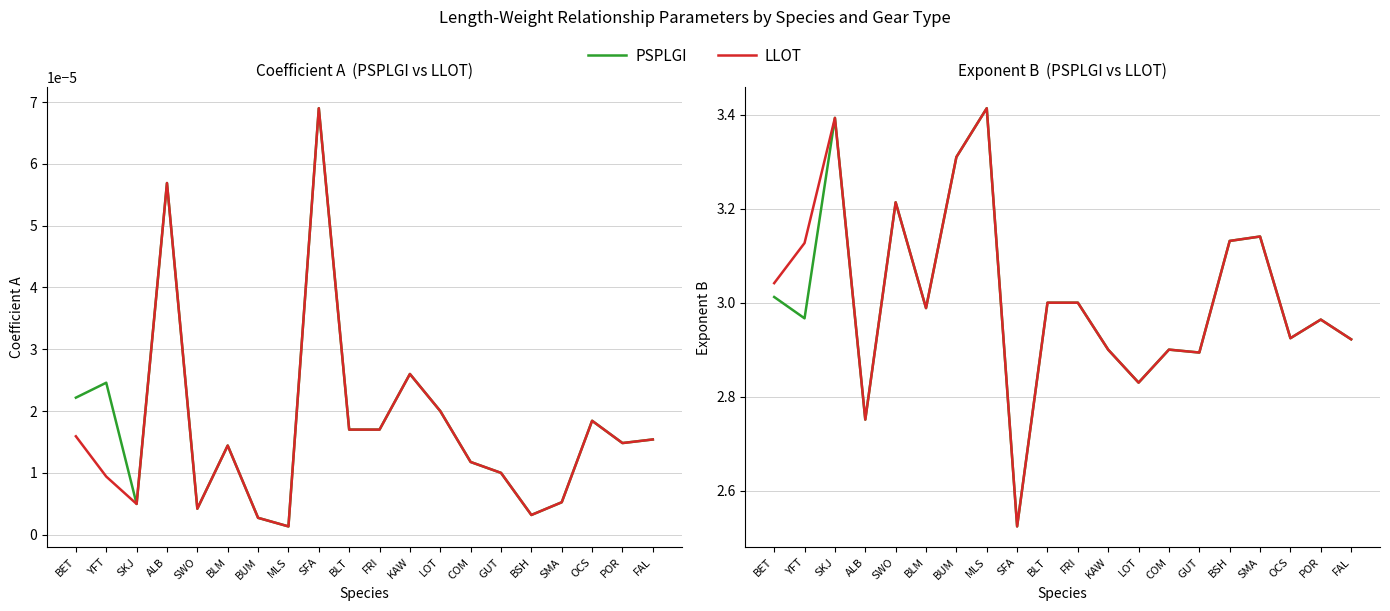

True or false: LLOT and PSPLGI intersect in this chart.

False